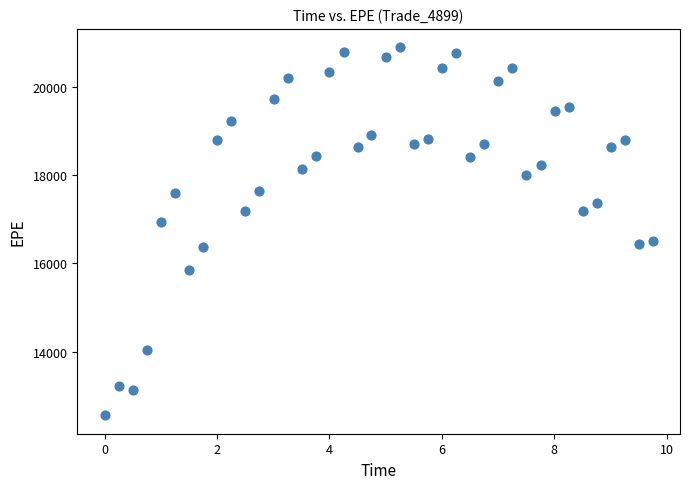

What is the range of Y values (max minus min)?

8354.4